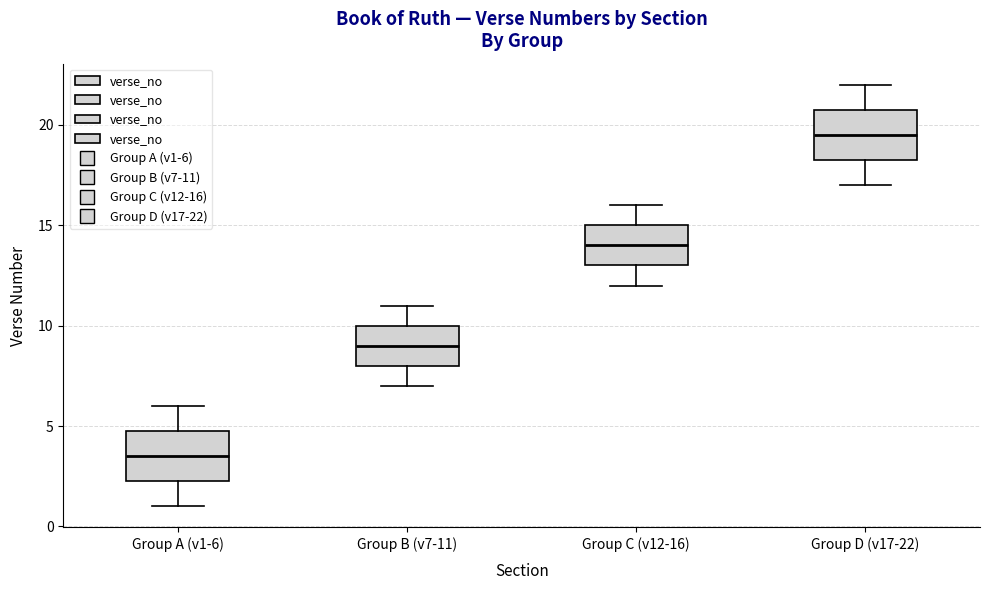

Which box has the highest median line?

Group D (v17-22)